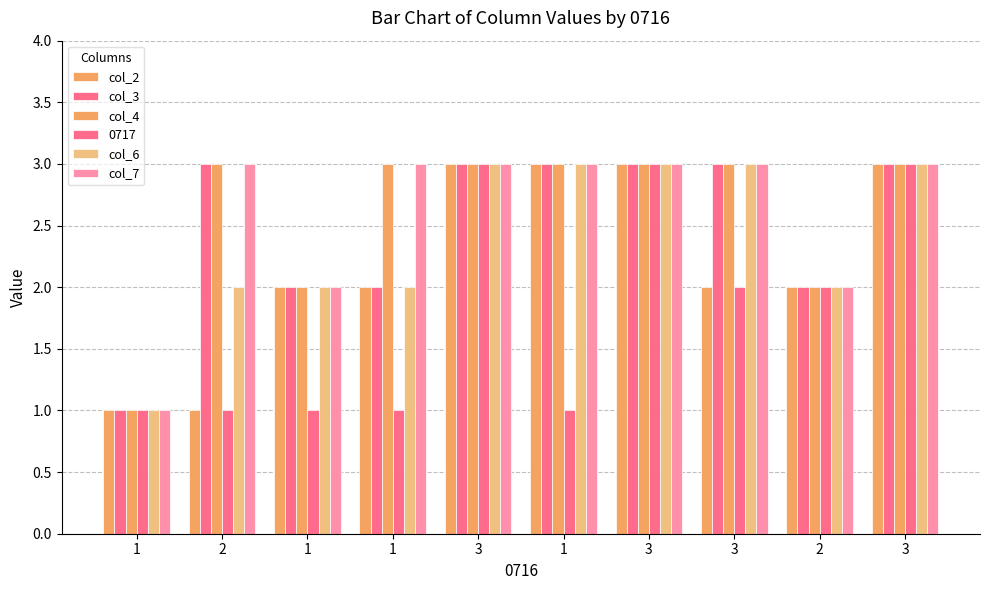

At which category does the chart reach its peak across all series?

3